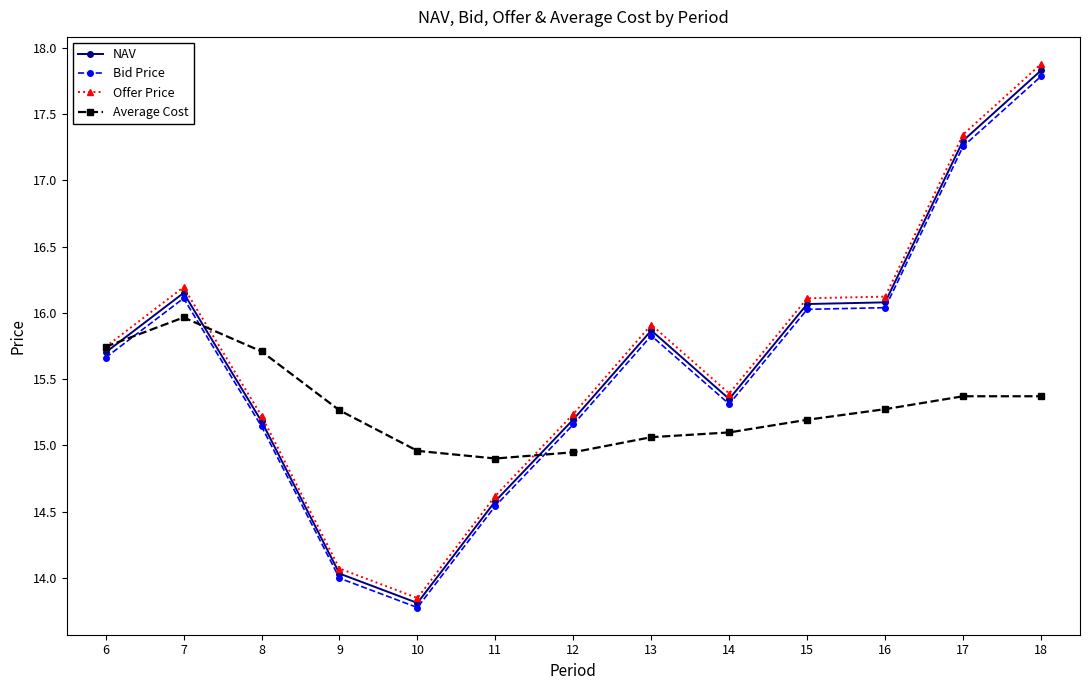

How many data points in Bid Price are above 15?

10